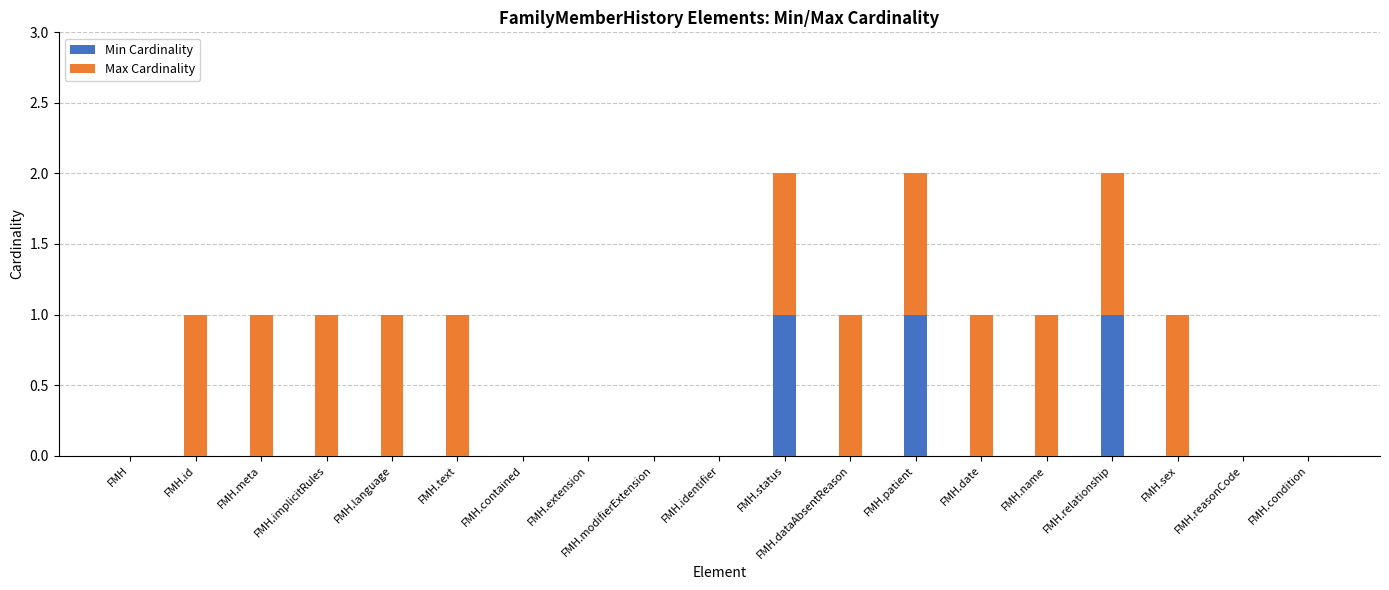

Is it true that Min Cardinality equals 0 at FMH.date?

True